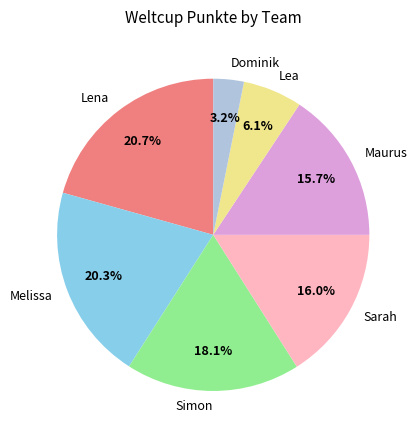

What percentage is NOT represented by Lea?

93.9%